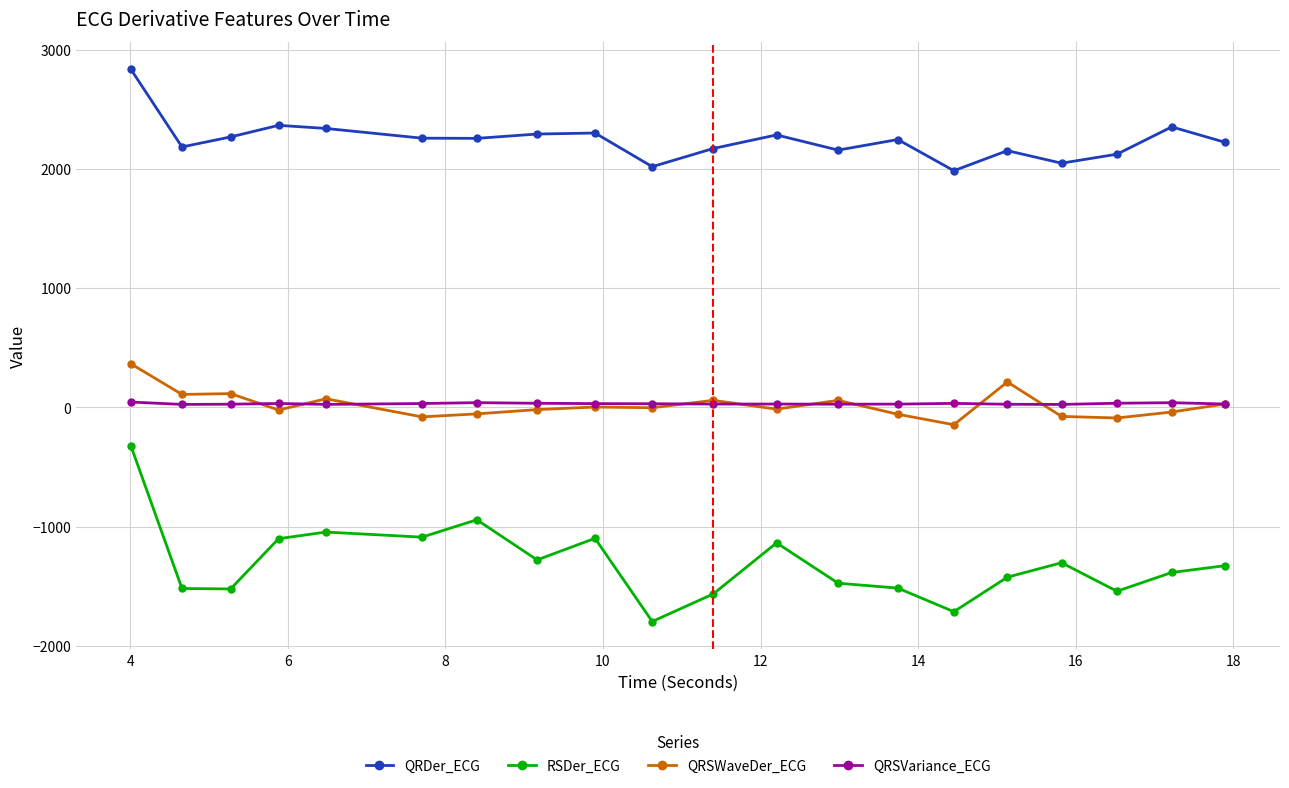

True or false: QRSWaveDer_ECG and QRDer_ECG cross at least once.

False